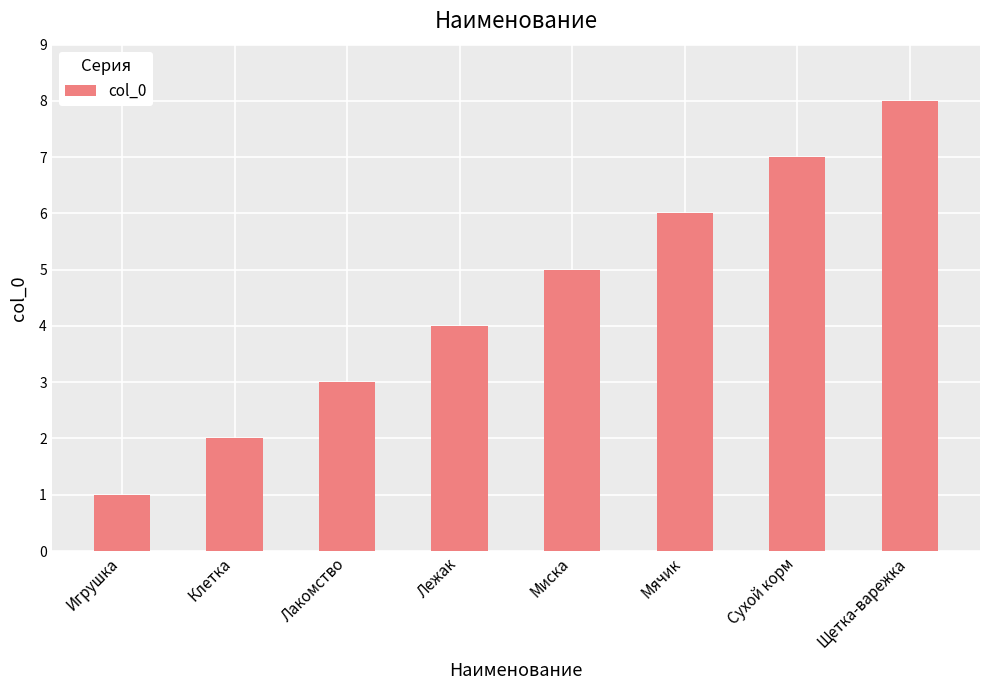

What is the label of the 4th bar from the right?

Миска